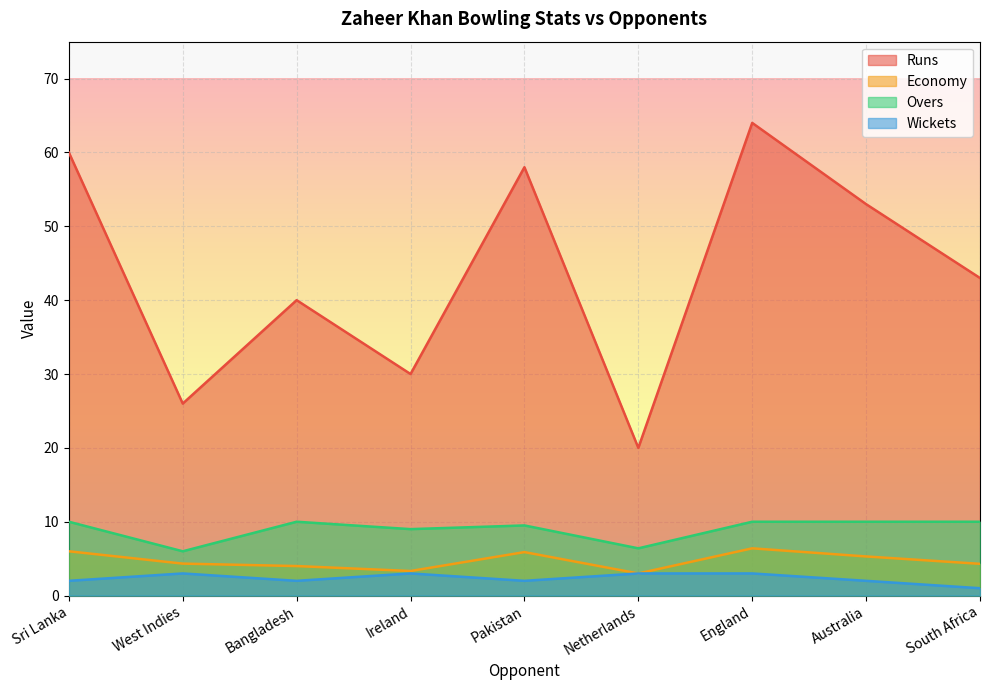

Which category has the highest value in the Runs series?

England